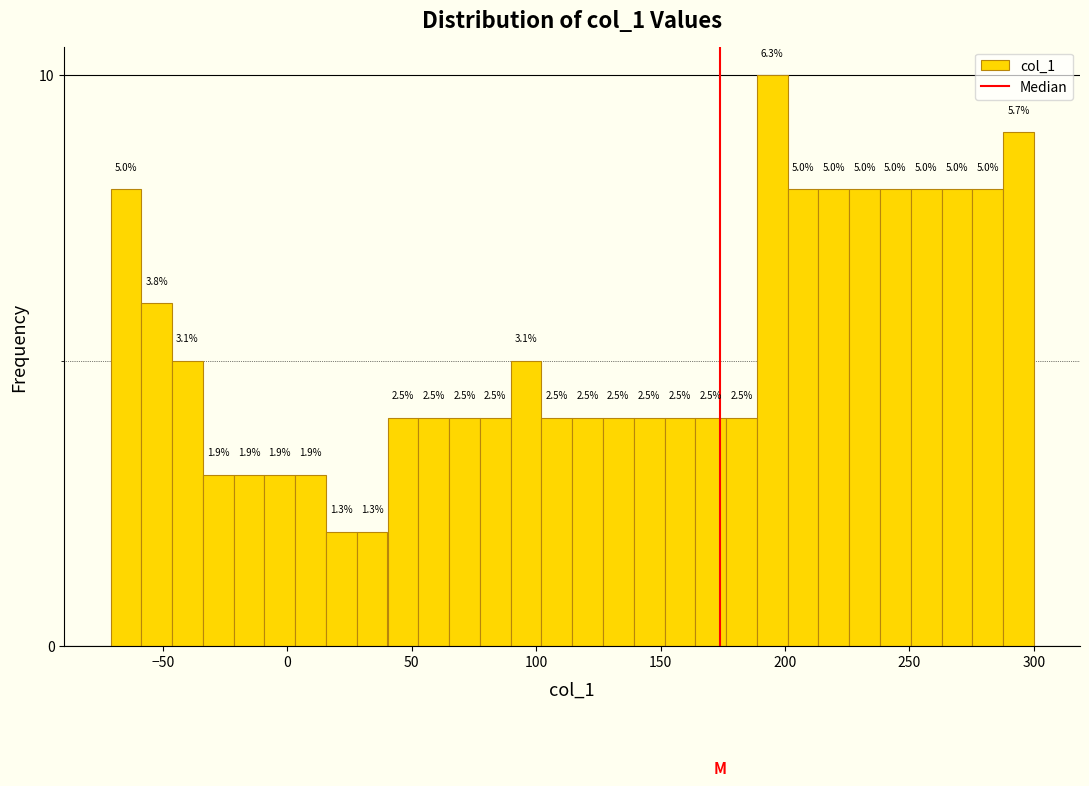

Around what value on the x-axis is the tallest bar? Give the approximate position of its centre, as read against the axis.

195